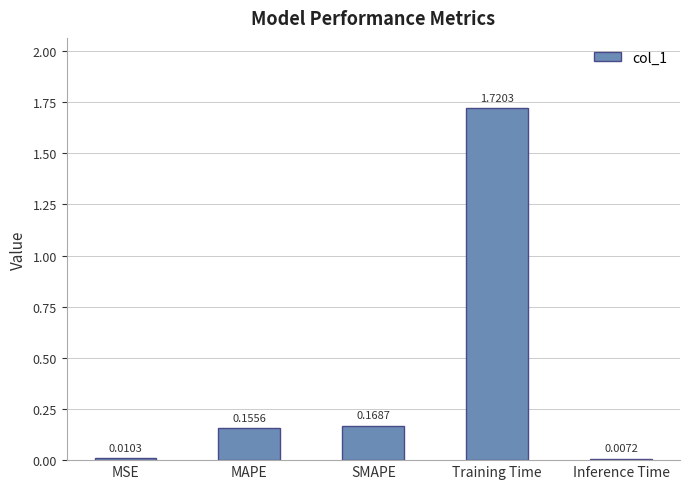

At which category does the chart reach its peak across all series?

Training Time